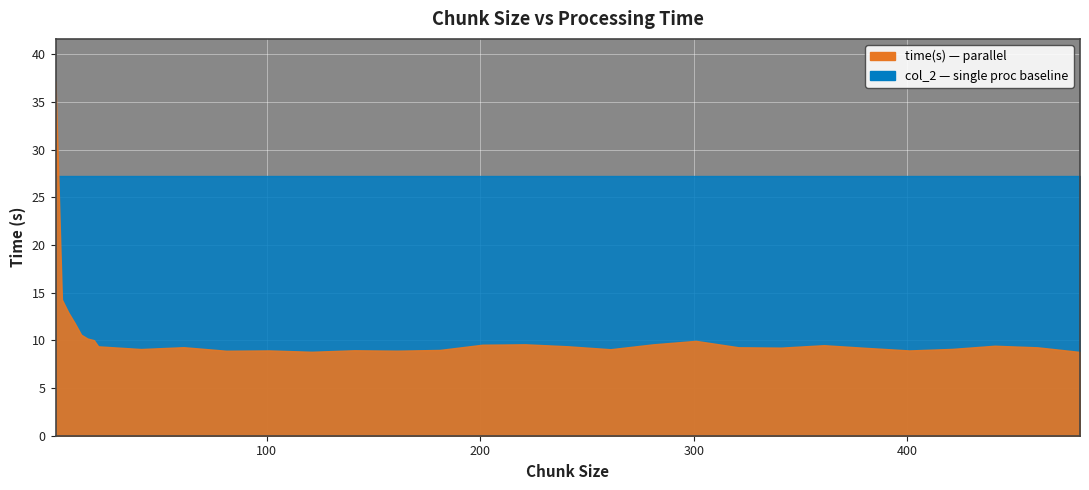

What is the value of the col_2 point at the 23rd from the left?

27.3